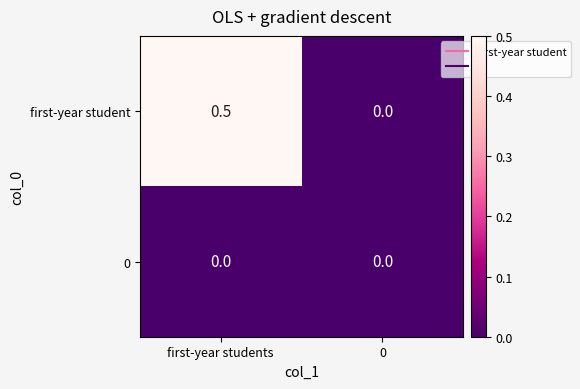

The 0 series shows 0.0 at first-year students. True or false?

True